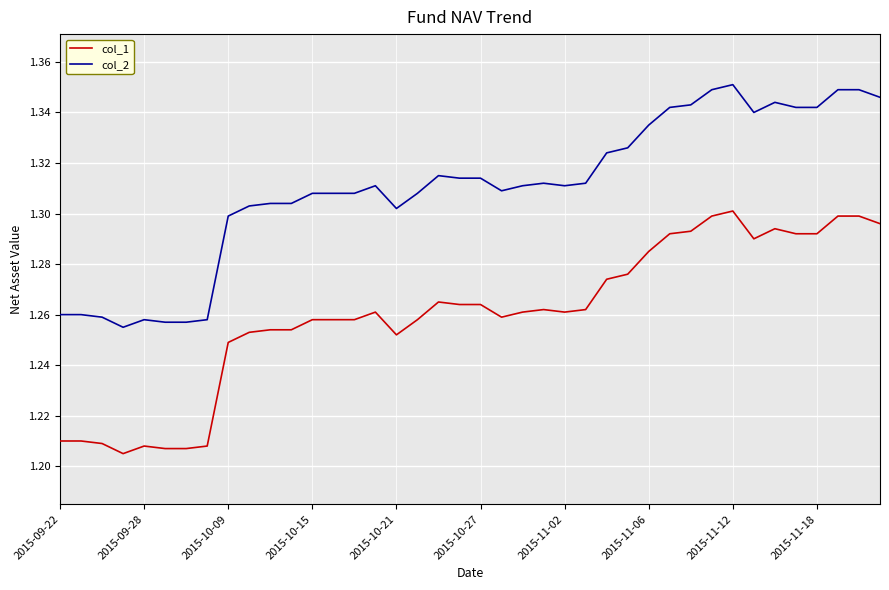

List the series in order of their peak value, highest first.

col_2, col_1